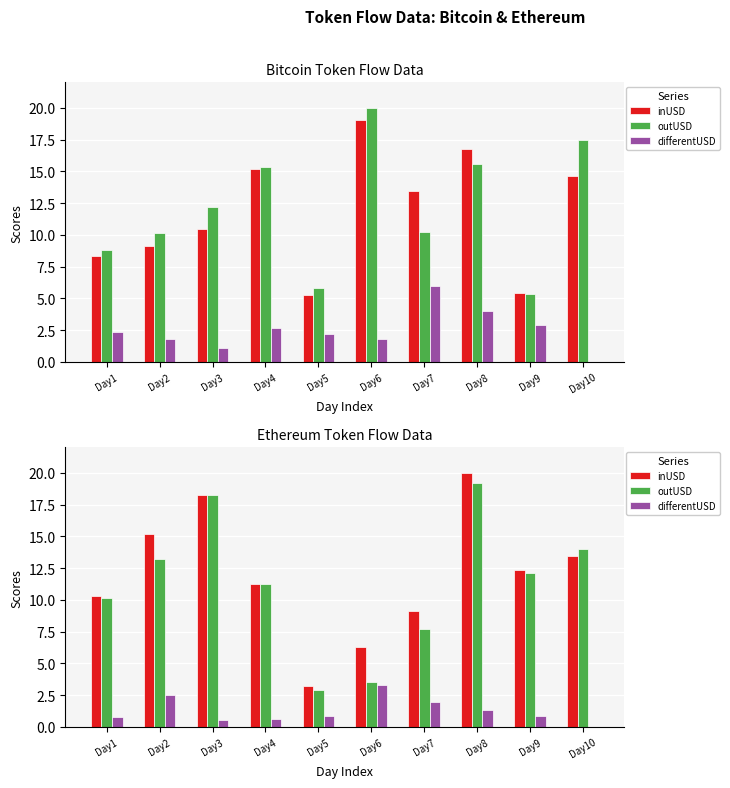

What is the difference between the second highest and minimum values in the outUSD series?

15.4